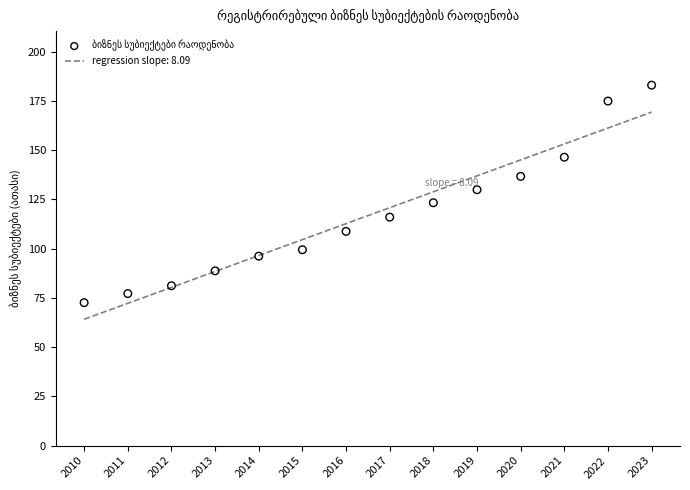

Approximately how many times larger is the value at 2016 compared to 2018?

0.9